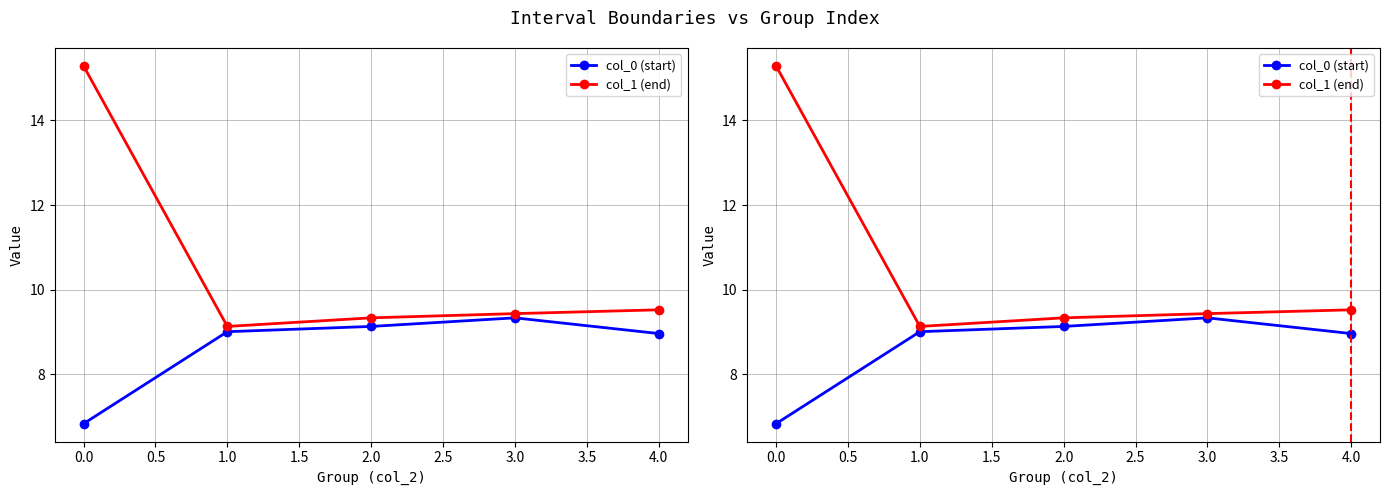

List the series in order of their peak value, lowest first.

col_0 (start), col_1 (end)